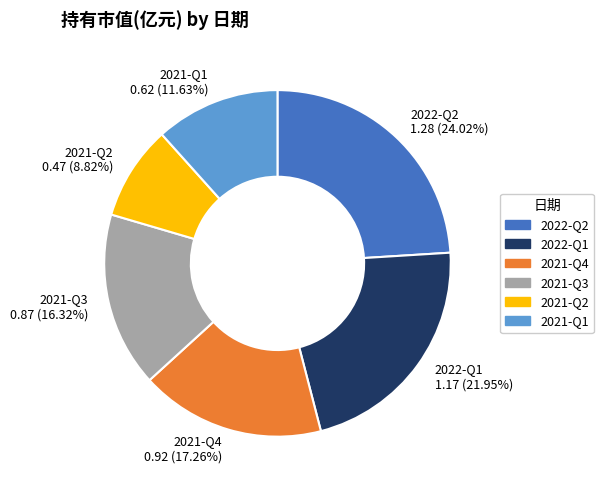

Is there any slice that represents more than half of the pie?

No